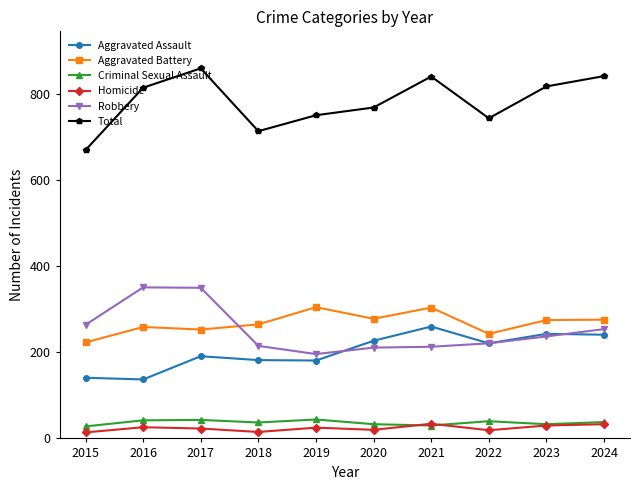

In Homicide, how many points are lower than both neighbors (excluding endpoints)?

3